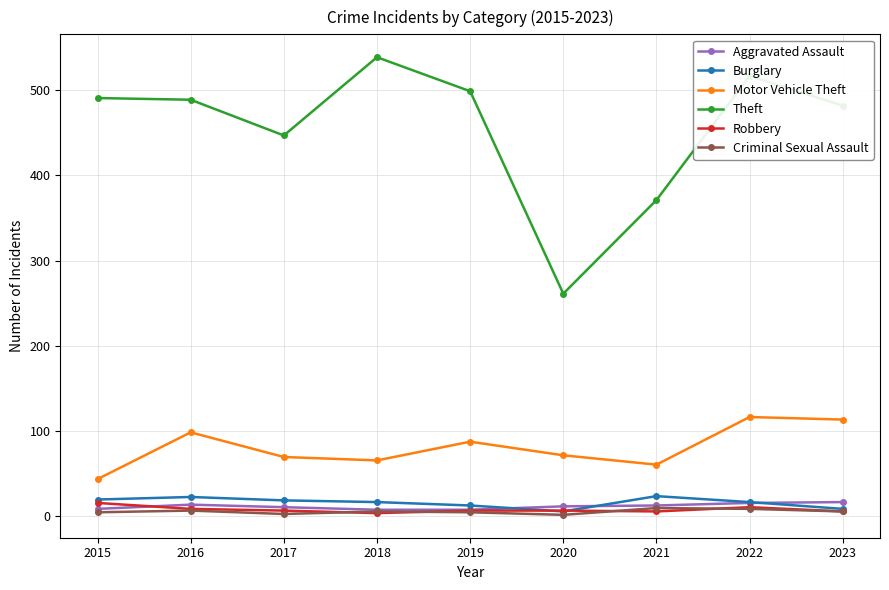

What is the maximum value for Criminal Sexual Assault?

9